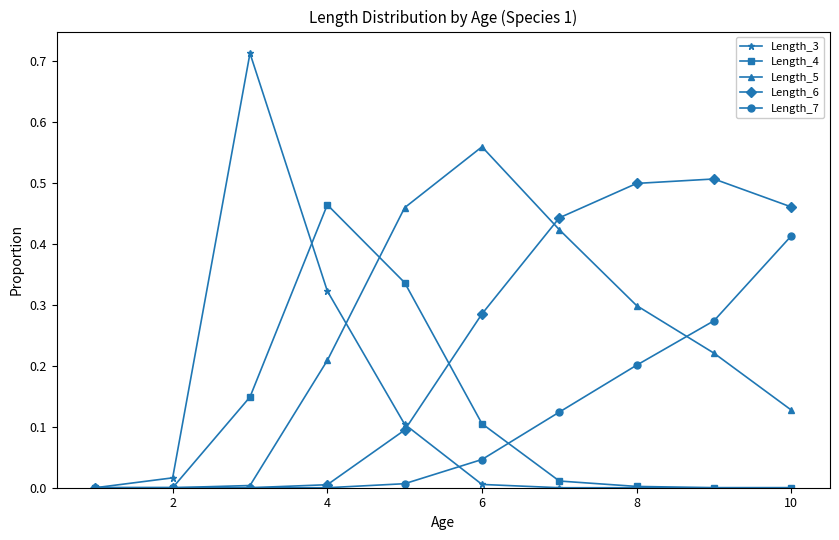

True or false: Length_4 and Length_5 intersect in this chart.

True